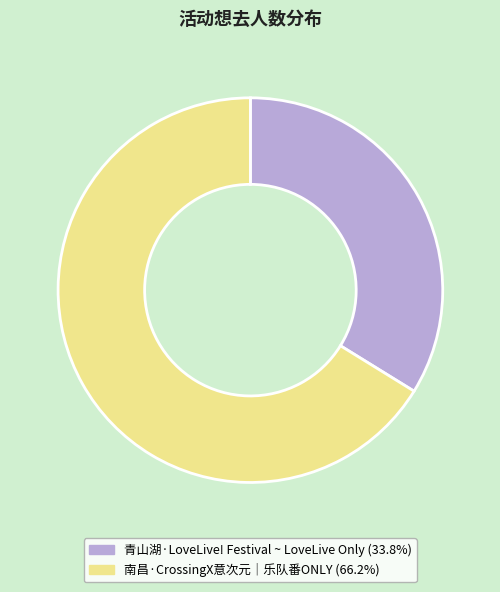

Approximately how many times larger is the value at 青山湖·LoveLive! Festival ~ LoveLive Only compared to 南昌·CrossingX意次元｜乐队番ONLY?

0.5